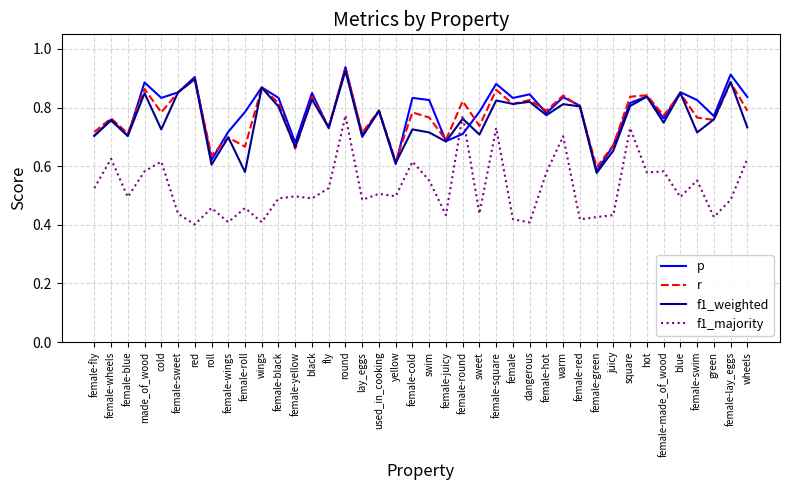

What is the total value across all series at female-cold?

3.0